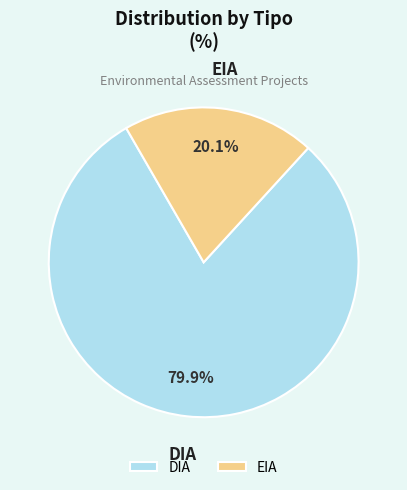

What percentage is the DIA slice, to the nearest percent?

80%